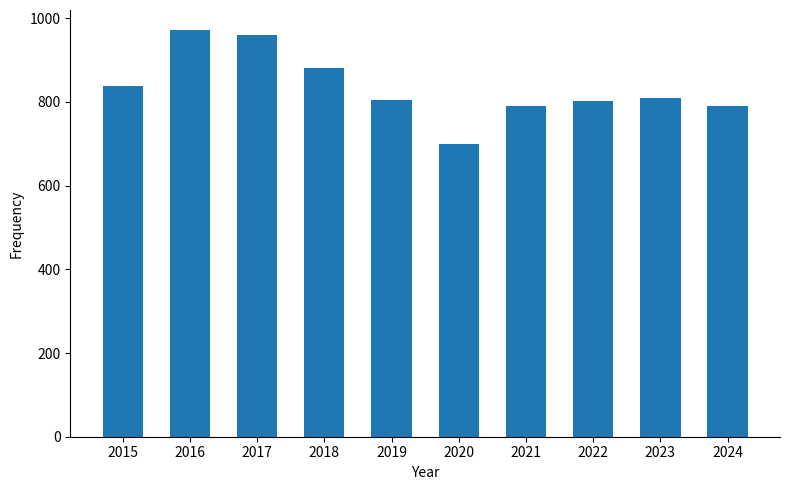

The chart shows a value of 222 at 2023. True or false?

False